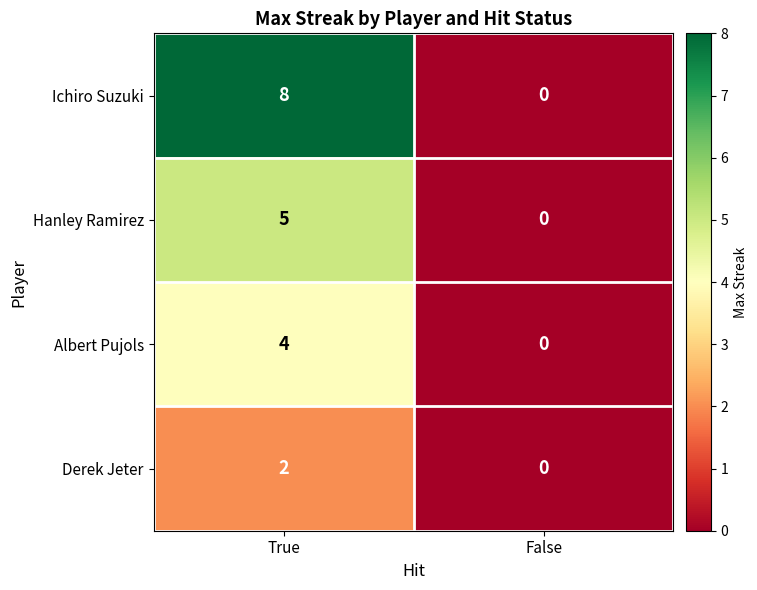

Which series has the largest total across all categories?

Ichiro Suzuki